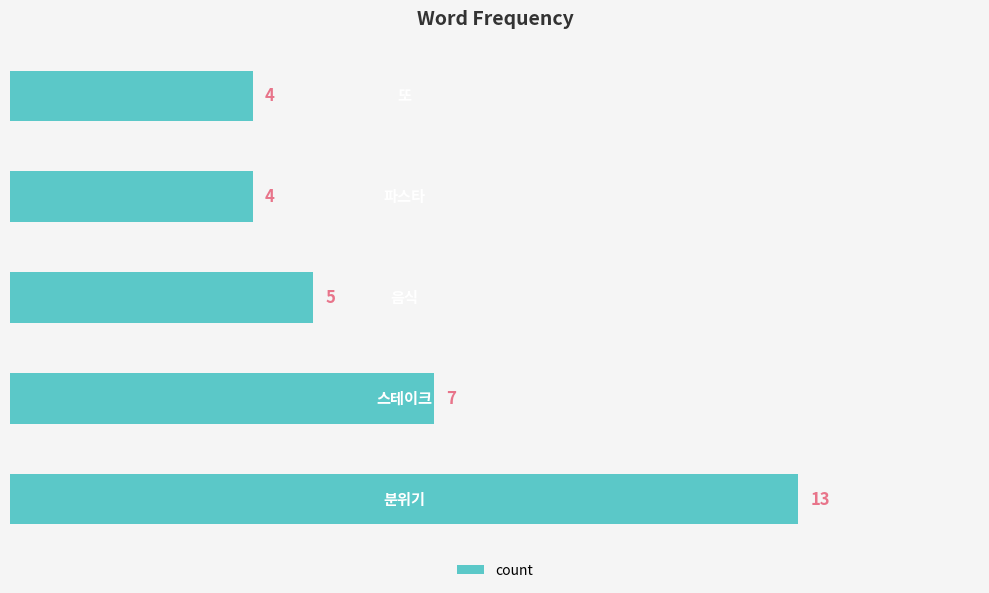

What is the difference between the second highest and minimum values?

3